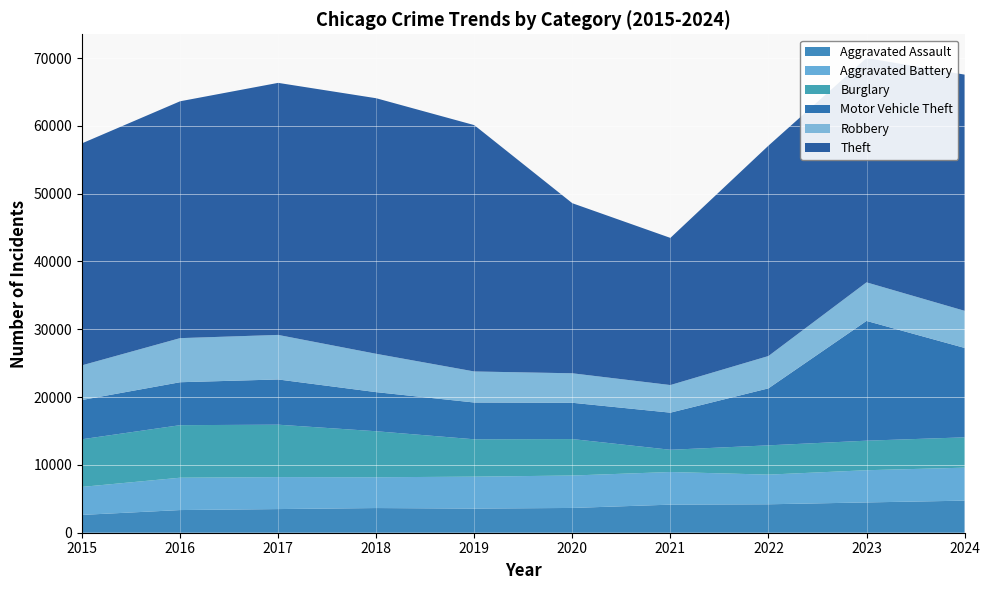

Reading left to right, extract all data points from this chart.

Aggravated Assault: 2629	3343	3488	3640	3558	3655	4140	4194	4468	4730
Aggravated Battery: 4131	4770	4715	4541	4710	4782	4814	4376	4749	4864
Burglary: 7026	7749	7731	6785	5512	5377	3279	4317	4358	4474
Motor Vehicle Theft: 5790	6332	6669	5767	5423	5351	5474	8405	17662	13187
Robbery: 5113	6503	6570	5653	4579	4349	4072	4767	5688	5473
Theft: 32739	34931	37171	37691	36331	25082	21701	31024	33083	34833